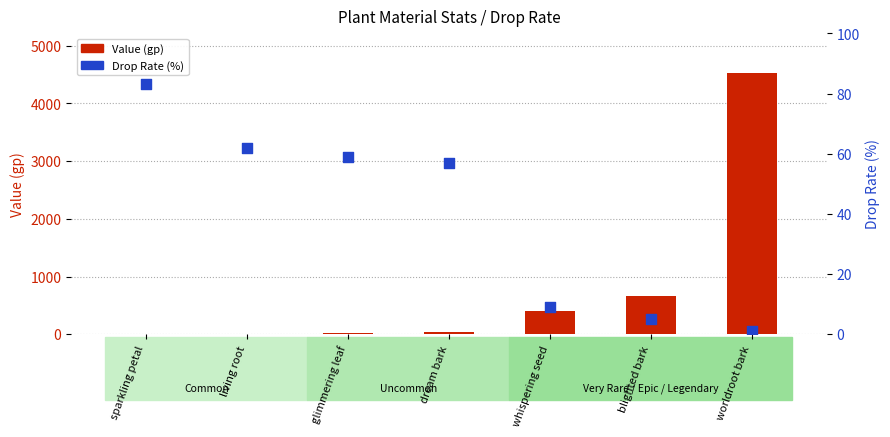

Which series reaches the maximum Y coordinate?

Value (gp)